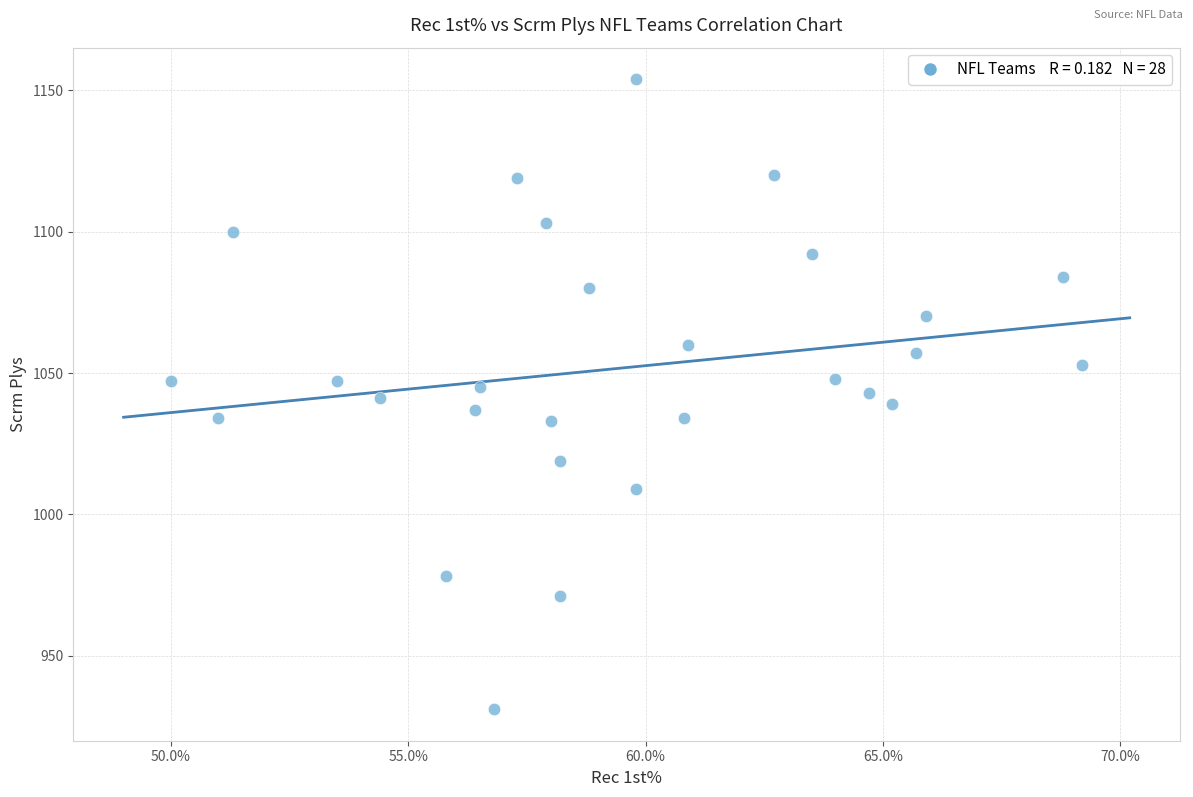

What is the range of Y values (max minus min)?

223